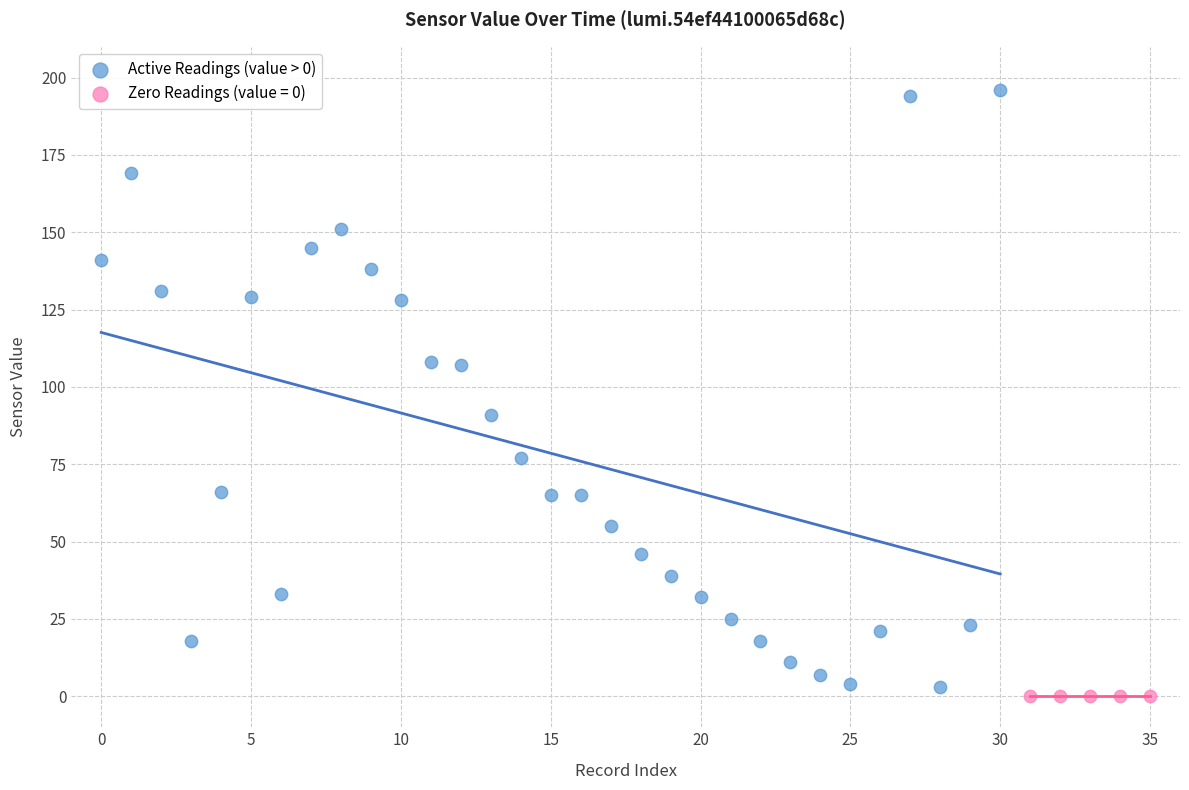

Which series reaches the maximum Y coordinate?

Active Readings (value > 0)